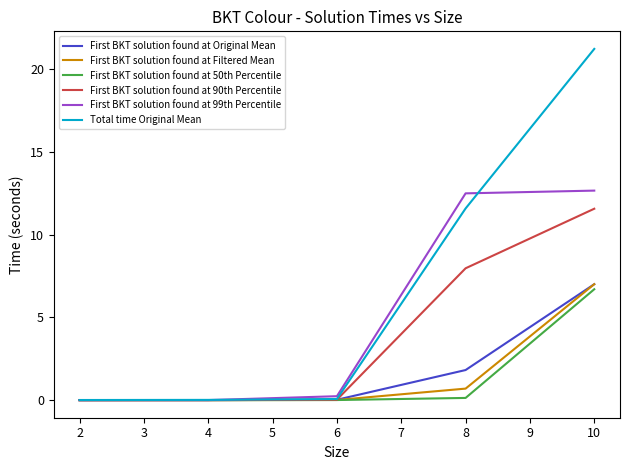

Where is First BKT solution found at Filtered Mean nearest to the value 3?

8